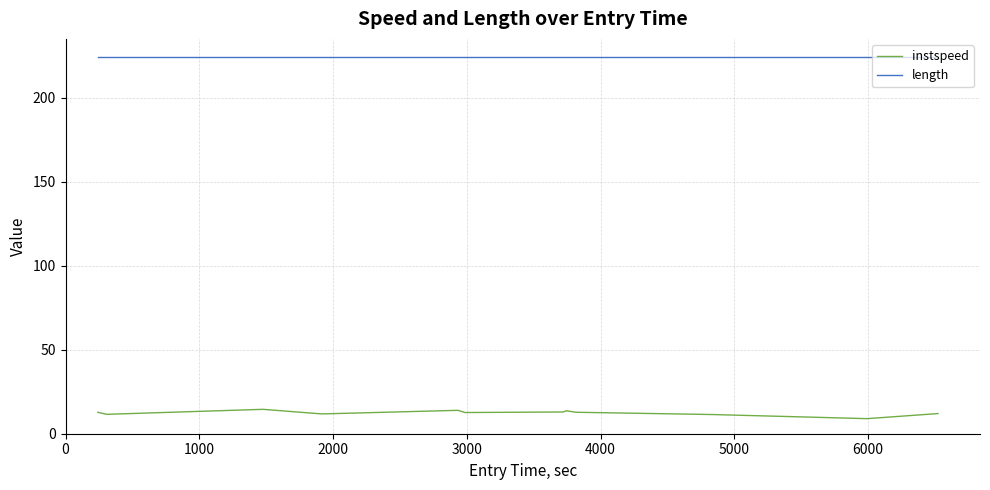

Which series has the widest spread of values?

instspeed